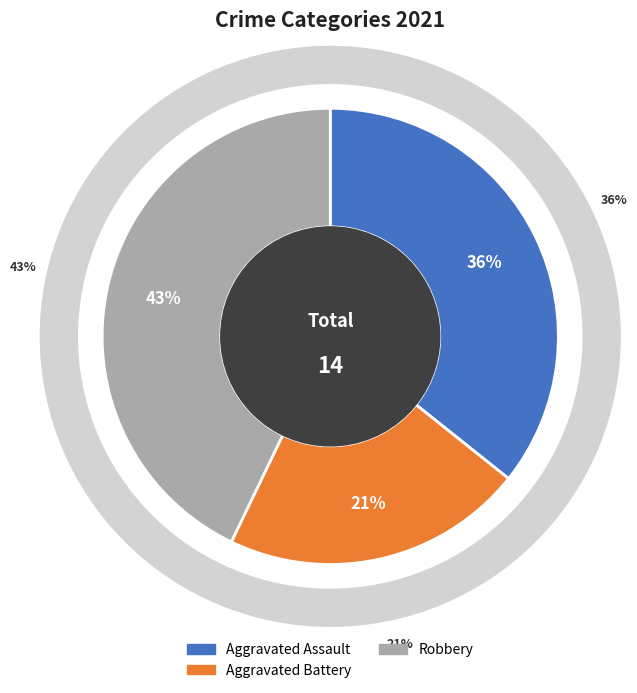

To the nearest percent, what percentage of the pie is Robbery?

43%